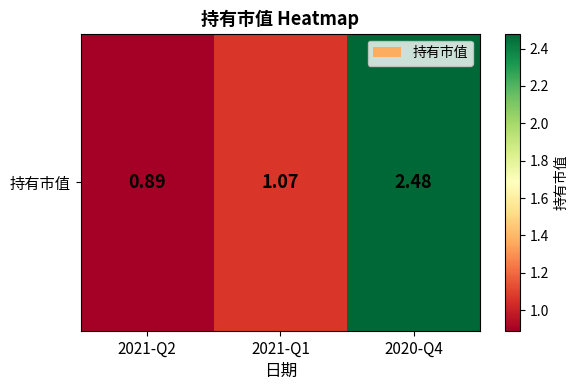

What is the change in value from 2021-Q2 to 2021-Q1?

+0.2